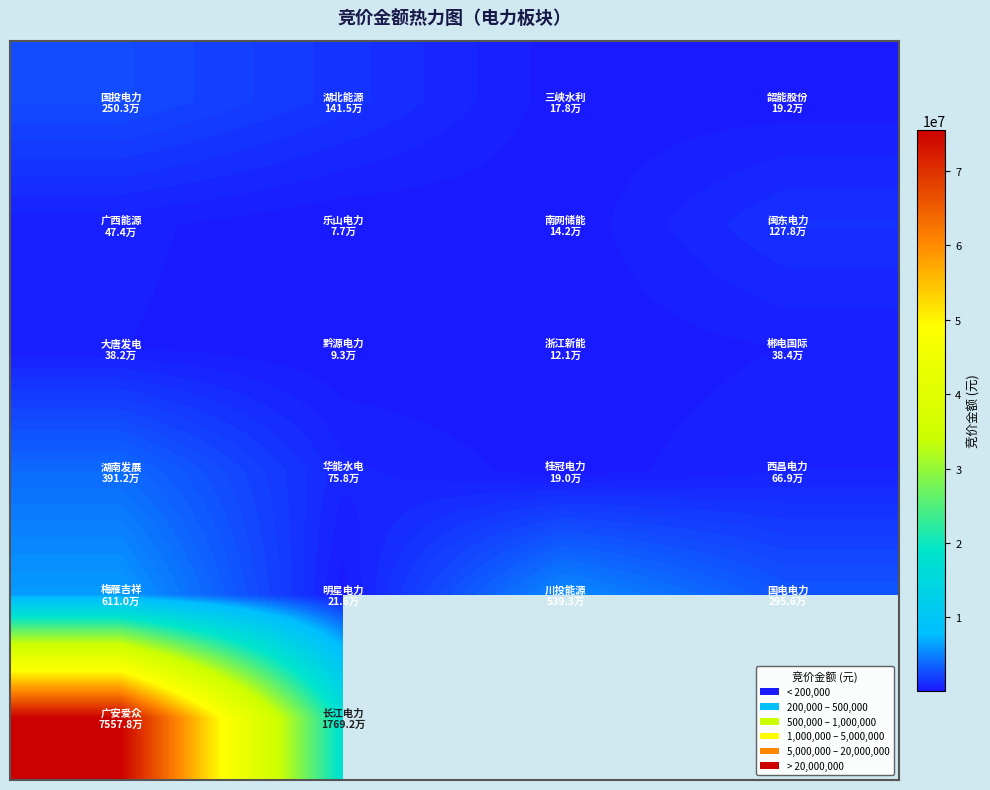

At how many categories does at least one series exceed 58607464?

1